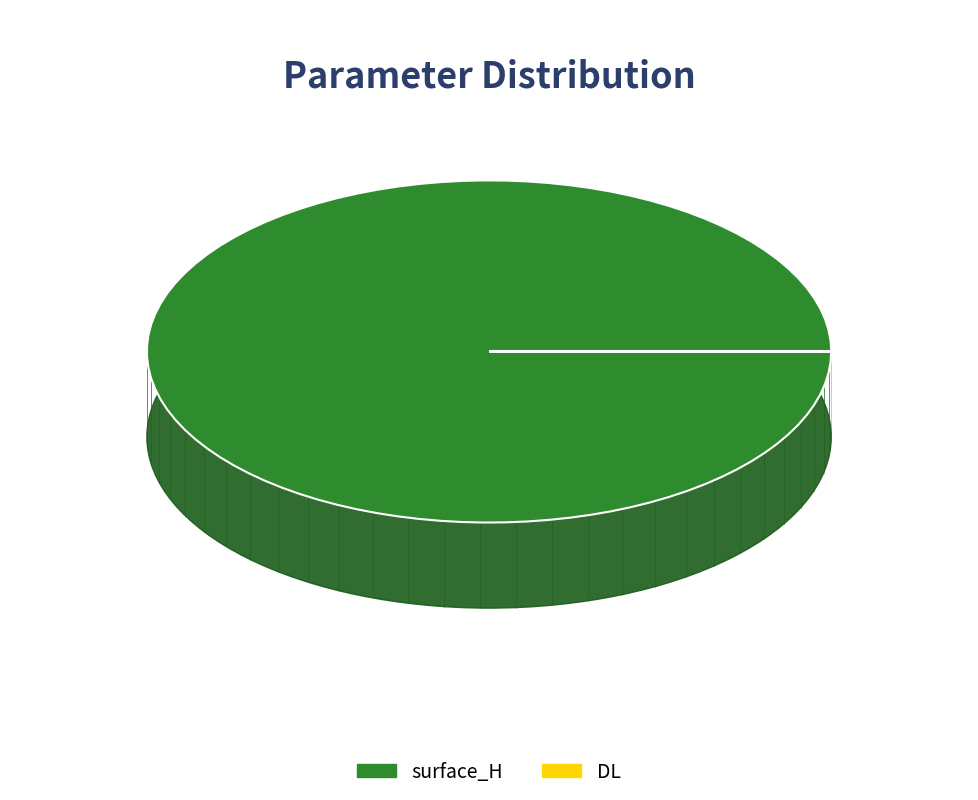

Which slice is the largest?

surface_H